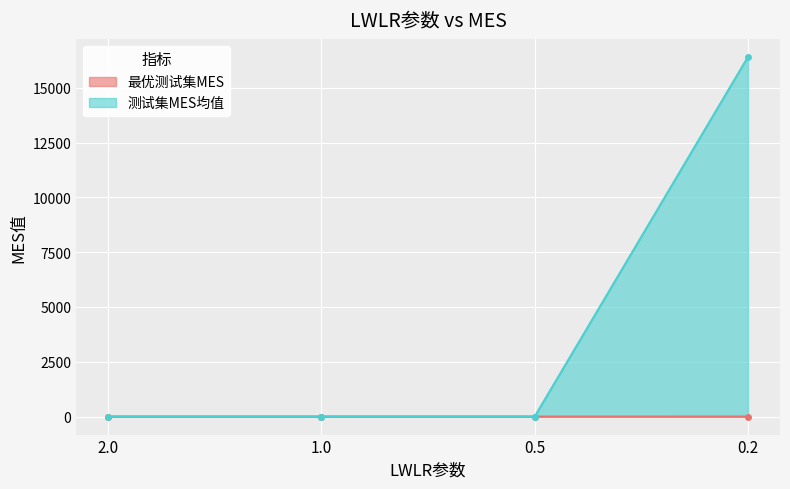

Between 2.0 and 1.0, which series saw the biggest shift?

测试集MES均值